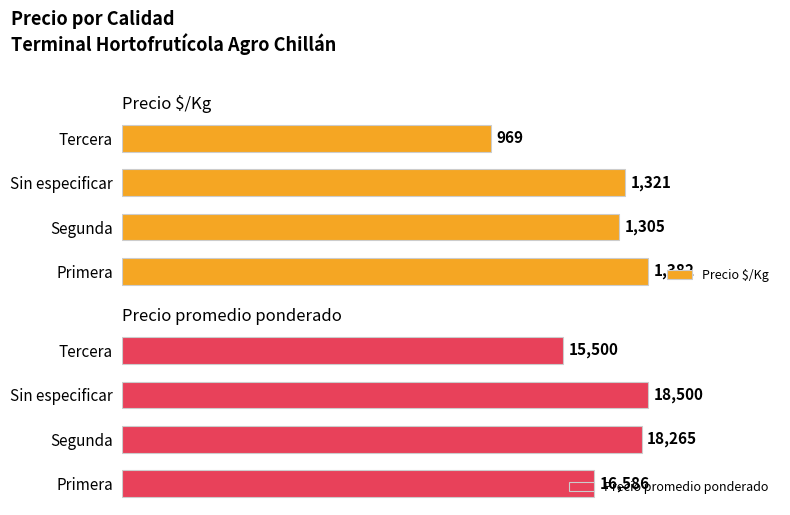

Rank the categories by Precio $/Kg value from lowest to highest.

Tercera, Segunda, Sin especificar, Primera